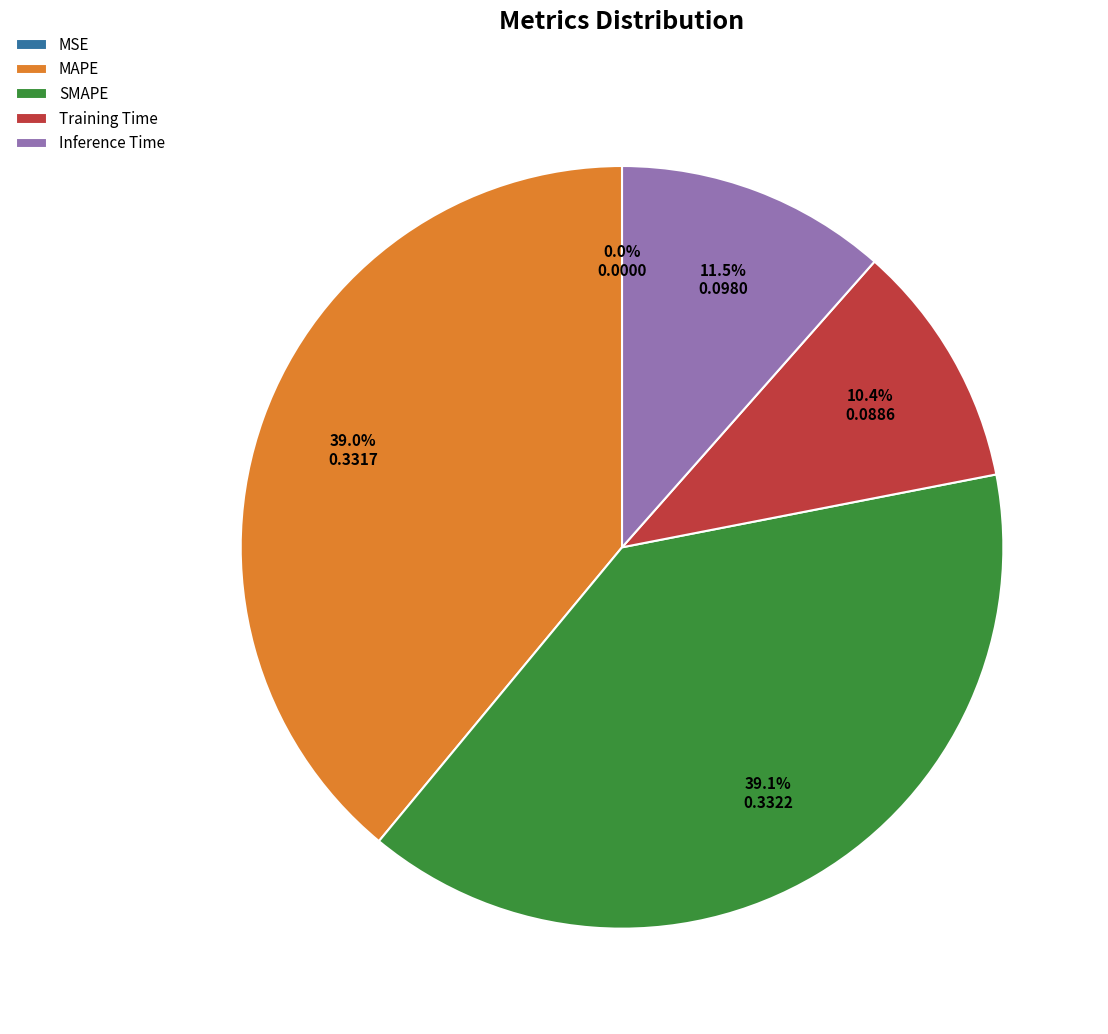

Does any single category account for the majority?

No